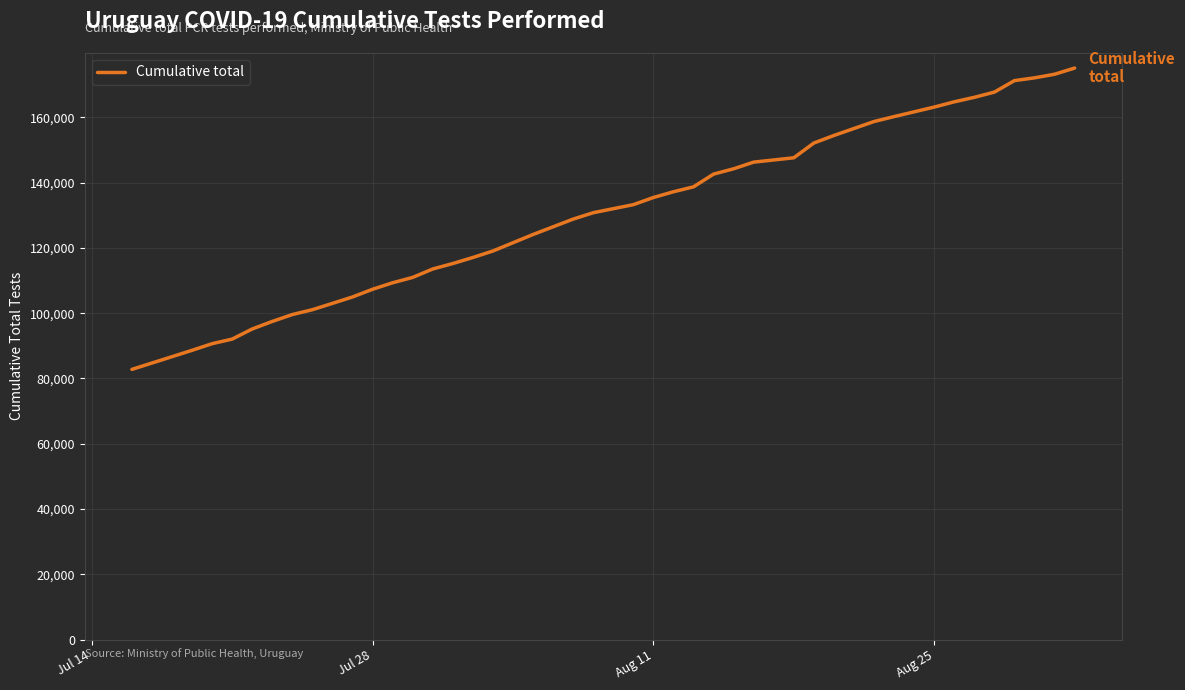

What is the maximum value shown in the chart?

175080